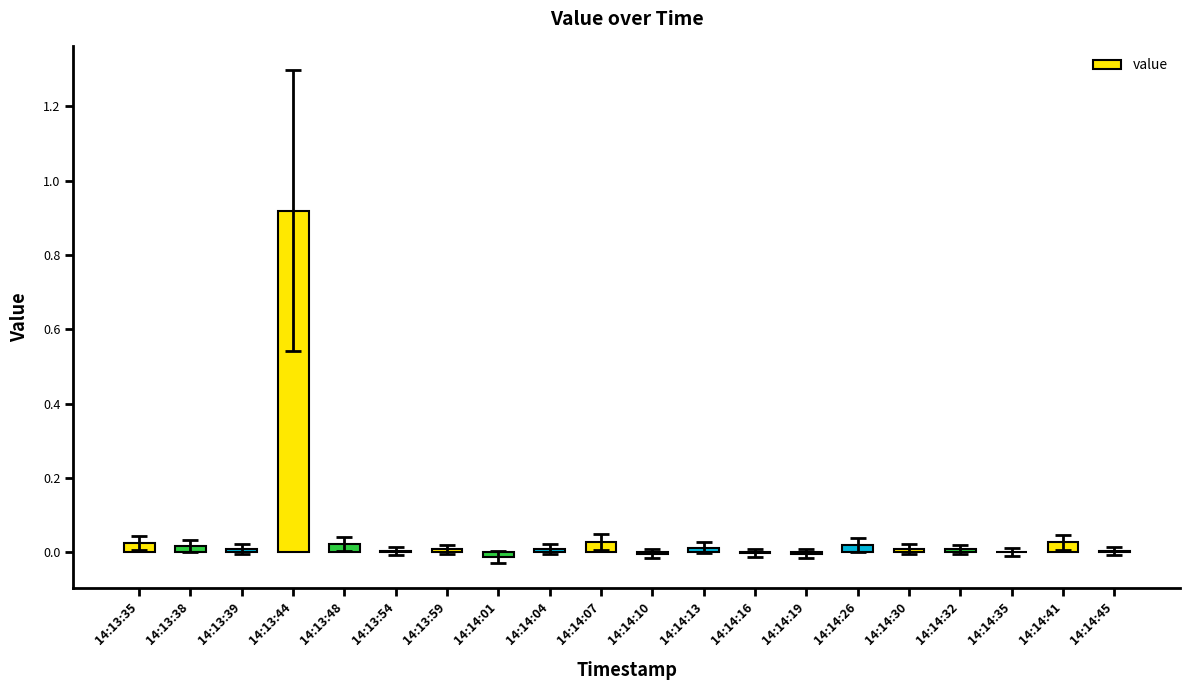

At which category does the chart reach its peak across all series?

14:13:44